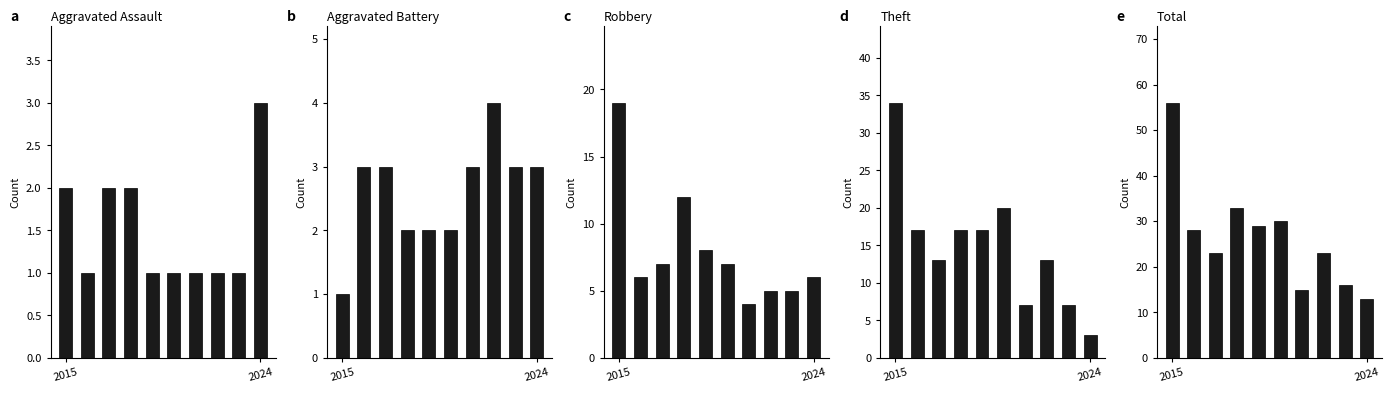

True or false: Theft has a value of 7 at 6.

True